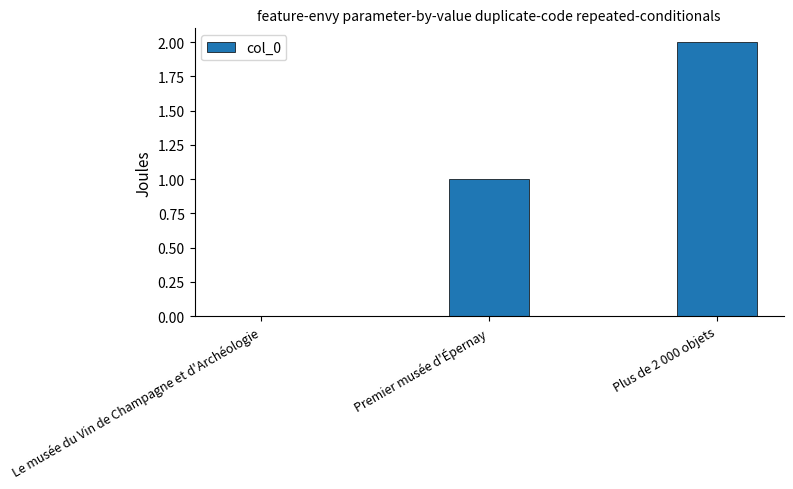

What is the average value?

1